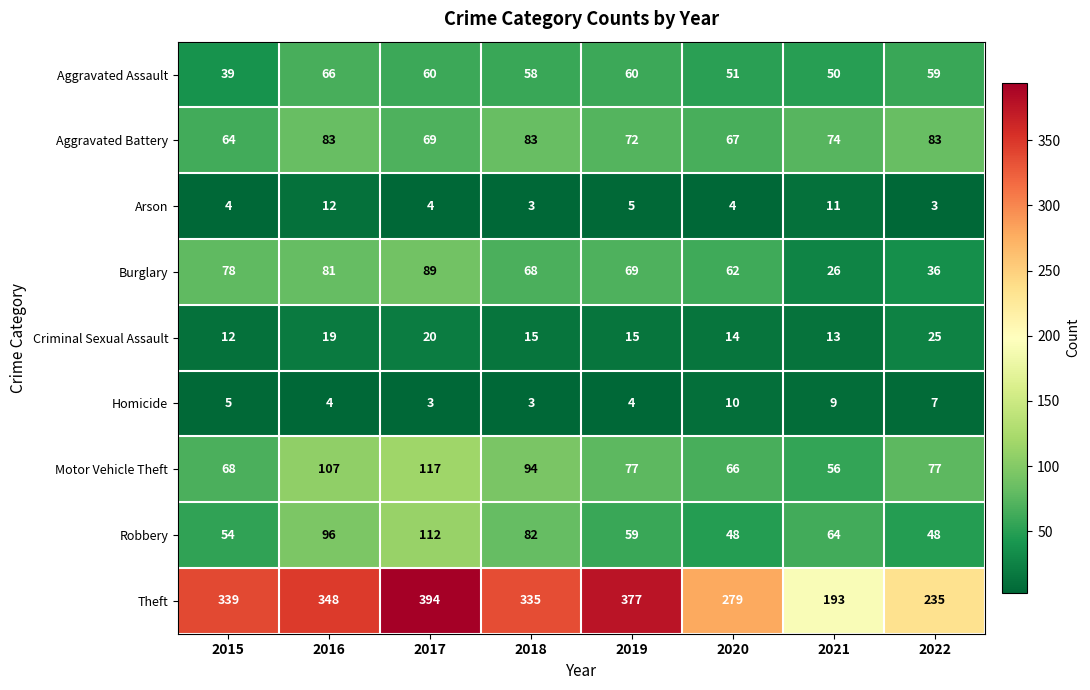

The value of Homicide at 2021 is 9. True or false?

True